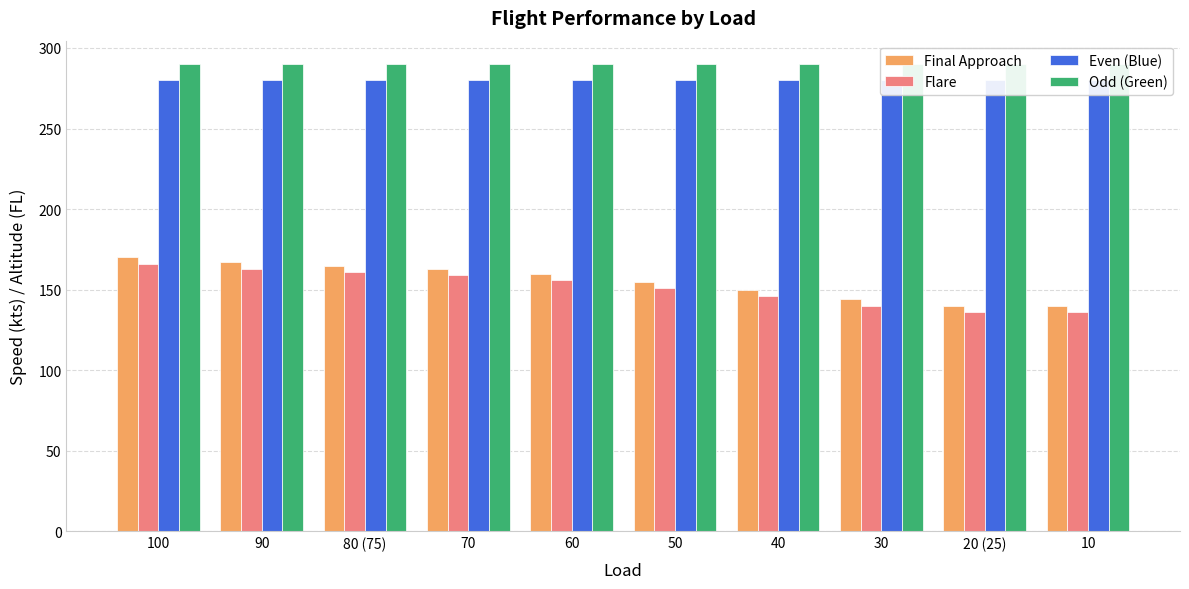

Reading right to left, what are all the values shown in this chart?

Final Approach: 140	140	144	150	155	160	163	165	167	170
Flare: 136	136	140	146	151	156	159	161	163	166
Even (Blue): 280	280	280	280	280	280	280	280	280	280
Odd (Green): 290	290	290	290	290	290	290	290	290	290